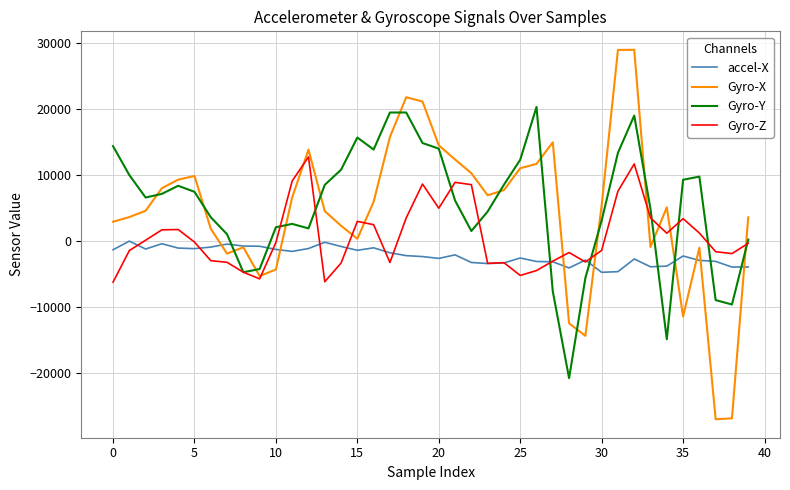

What is the smallest value displayed?

-27010